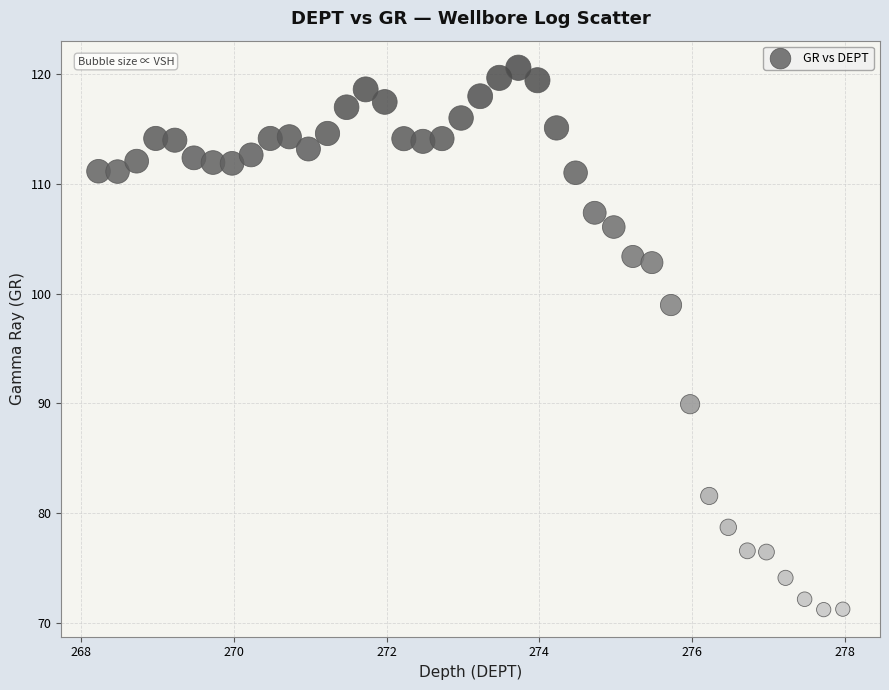

What Y value in the scatter plot is closest to 95?

99.0